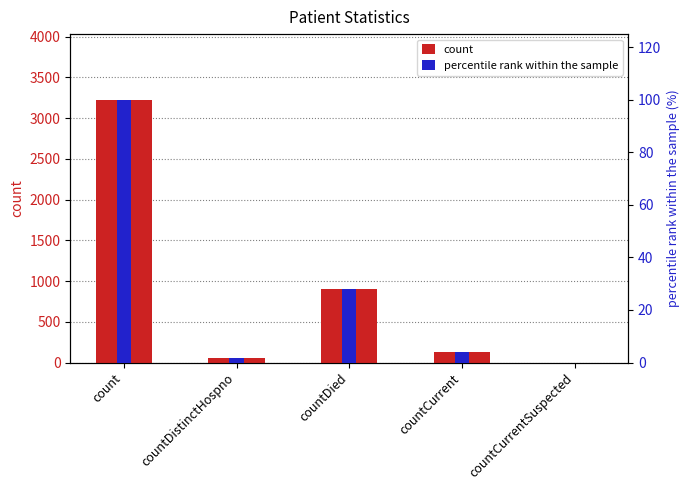

What is the value of the percentile rank within the sample bar at the 4th from the left?

3.9